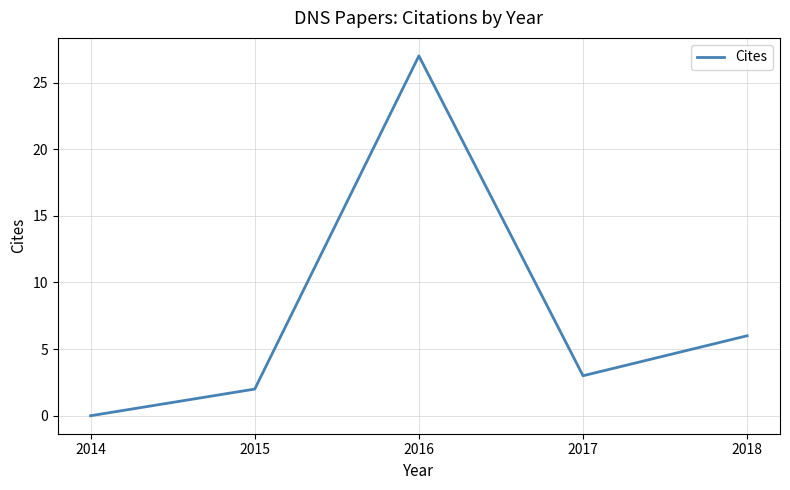

Rank the categories by value from highest to lowest.

2016, 2018, 2017, 2015, 2014